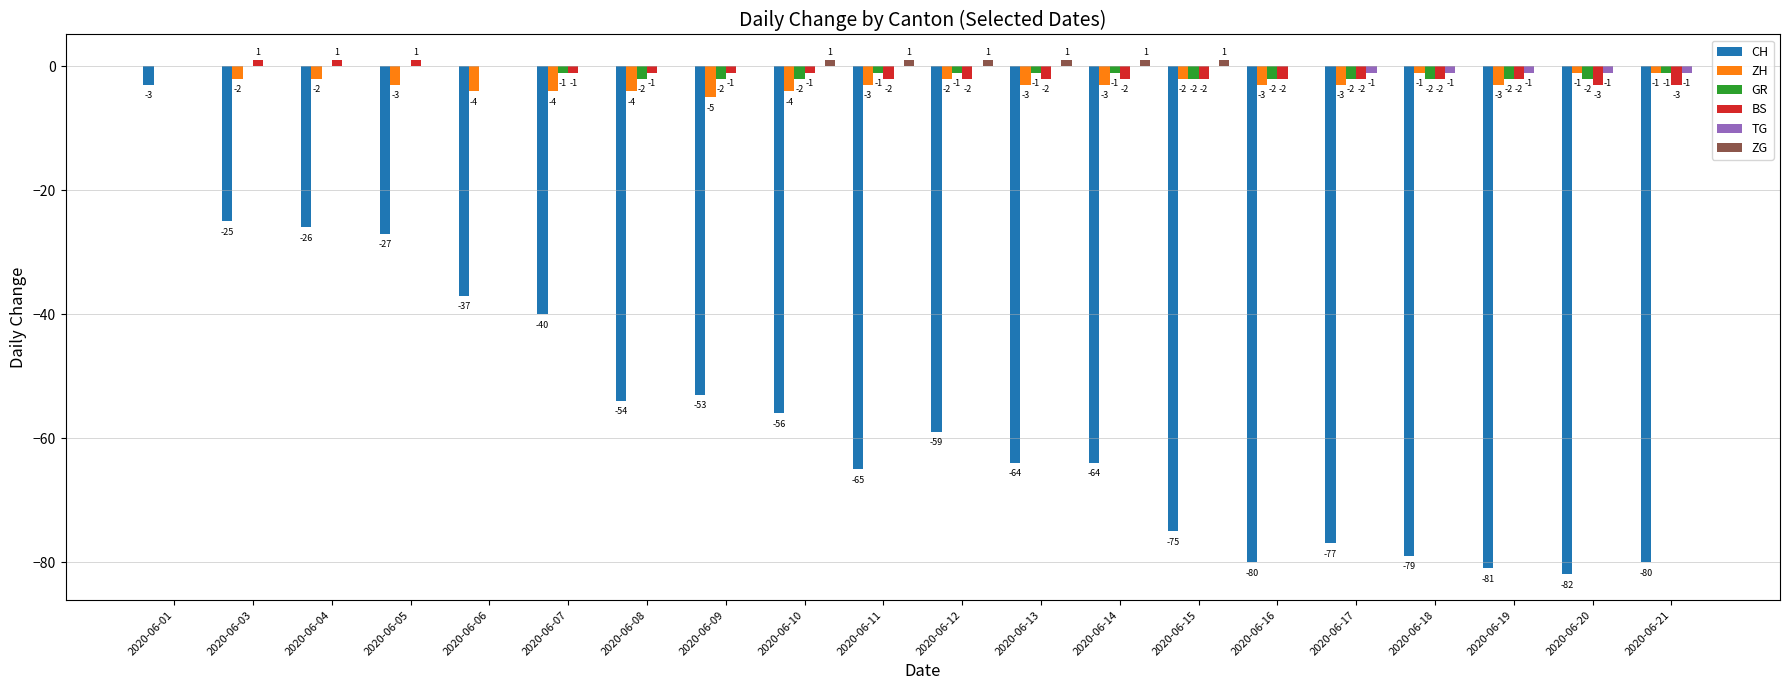

What is the maximum value for CH?

-3